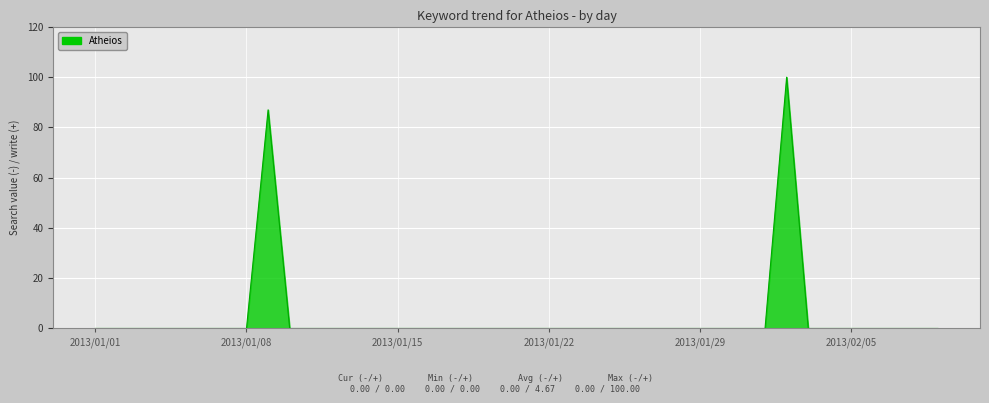

How many lines are shown in the chart?

1